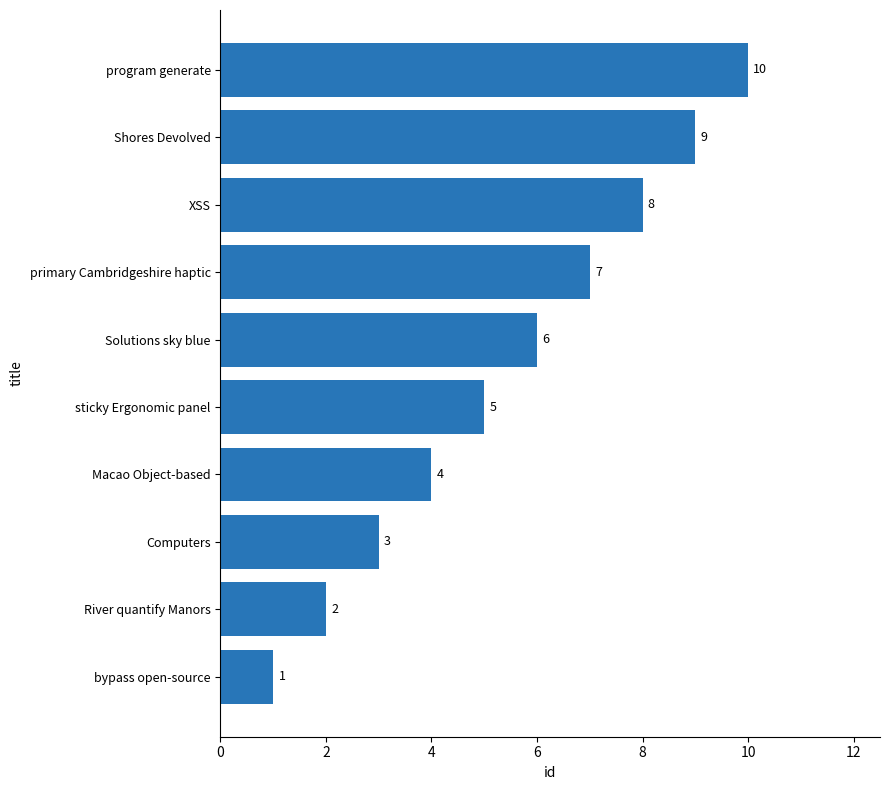

Approximately how many times larger is the value at primary Cambridgeshire haptic compared to bypass open-source?

7.0